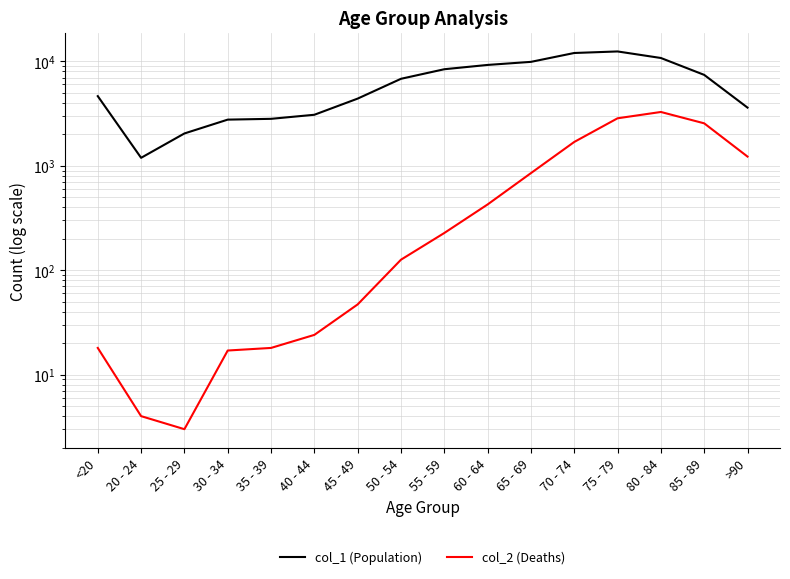

At which label does col_1 (Population) first exceed 6803?

55 - 59